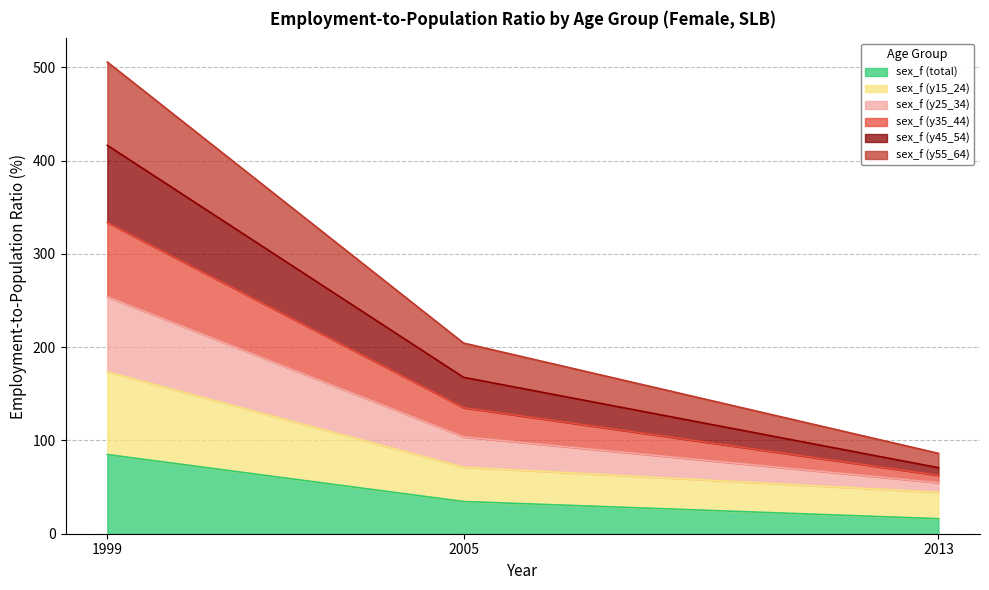

The sex_f (total) series shows 137.7 at 1999. True or false?

False